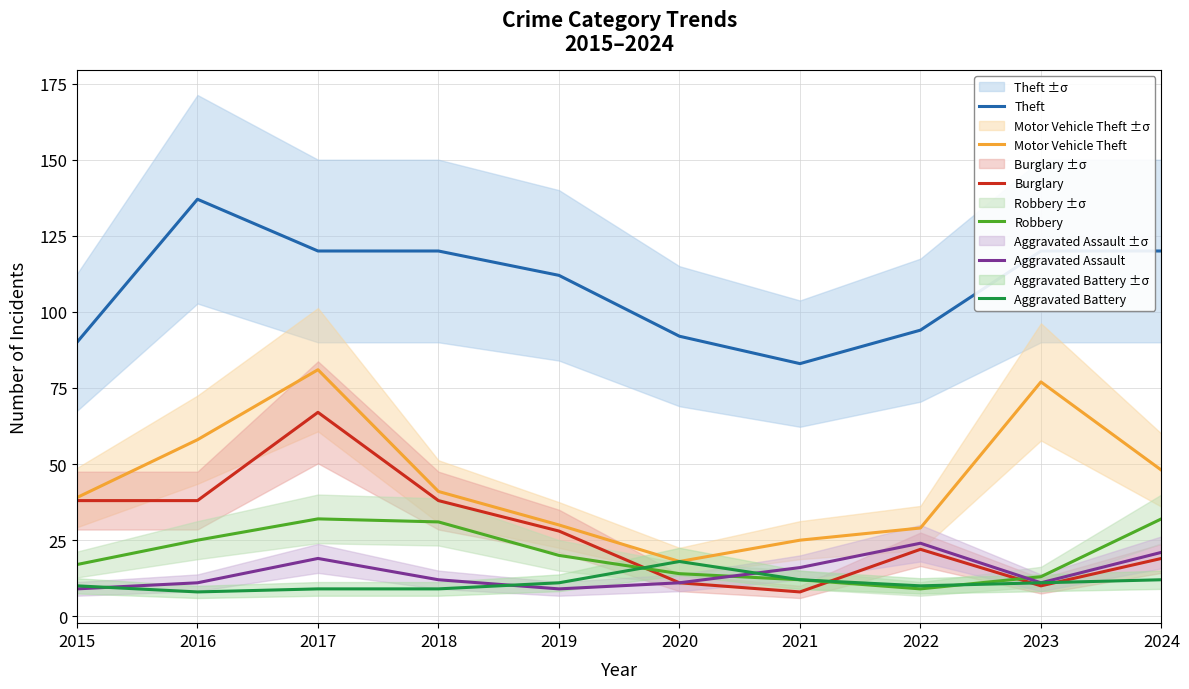

What is the greatest value displayed?

137